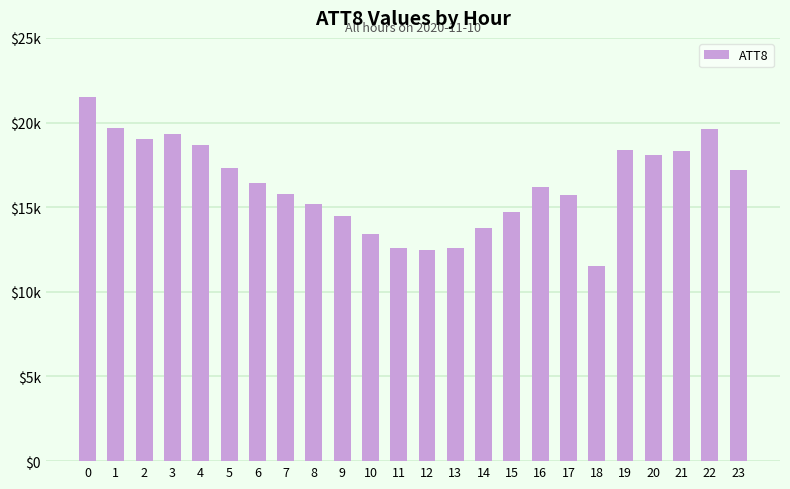

What is the value of the 5th bar from the left?

18700